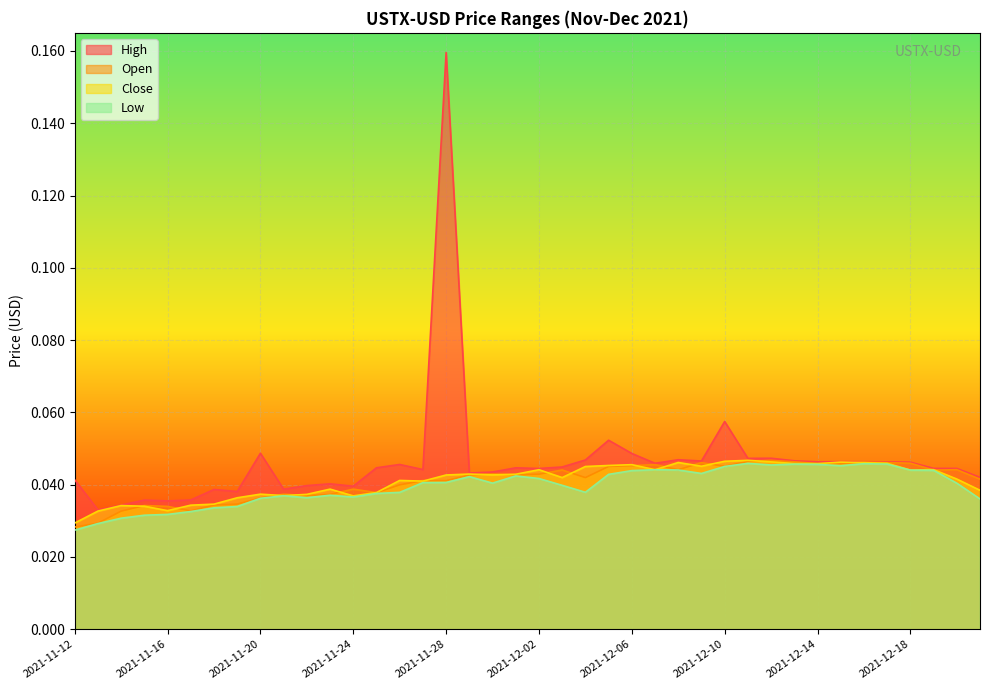

True or false: High has more than 2 interior local peaks.

True